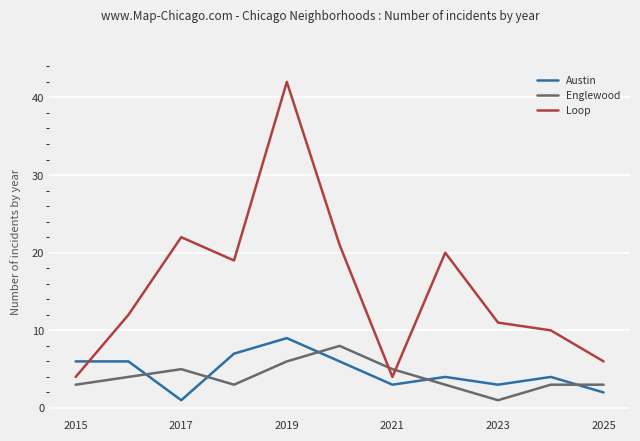

How many intersections are there between Englewood and Austin?

5